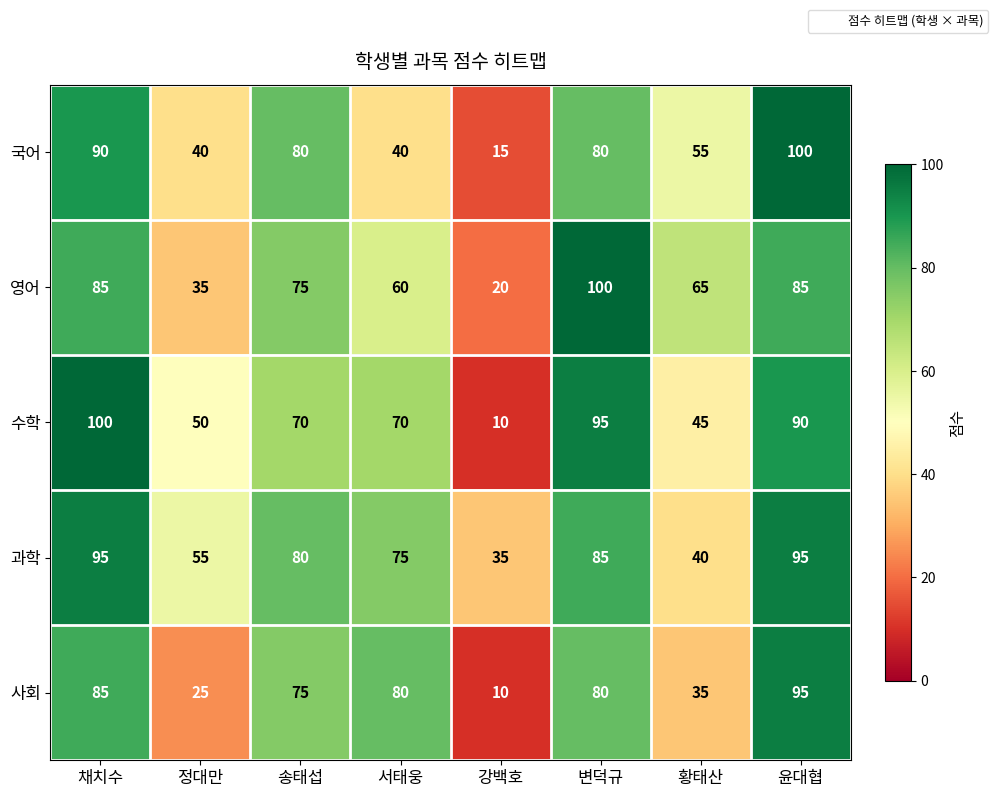

What is the maximum value for 수학?

100